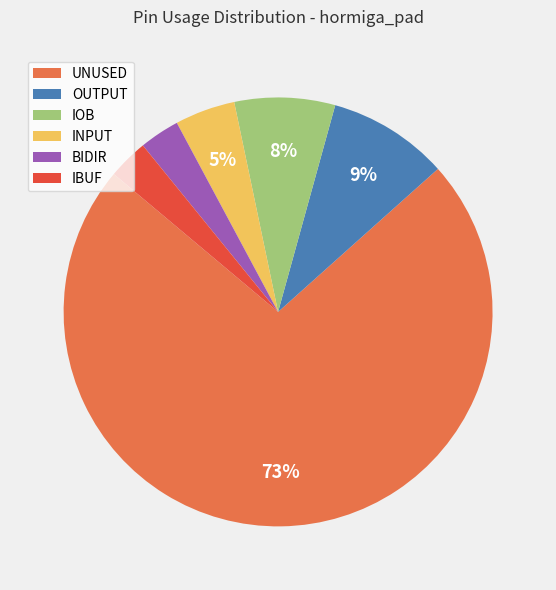

Is there any slice that represents more than half of the pie?

Yes